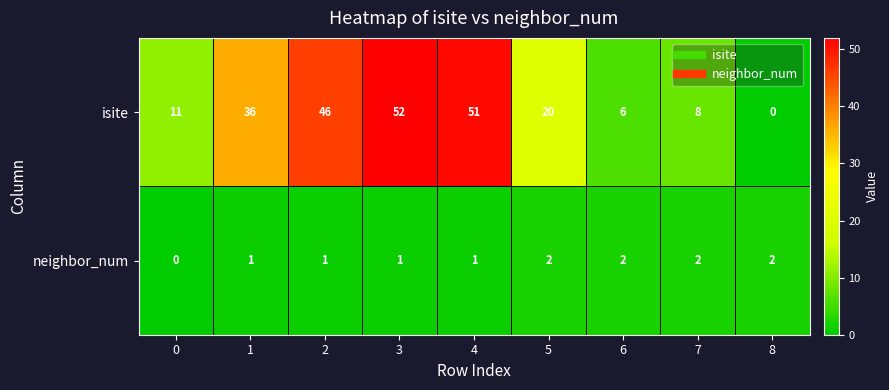

What is the sum of all neighbor_num values?

12